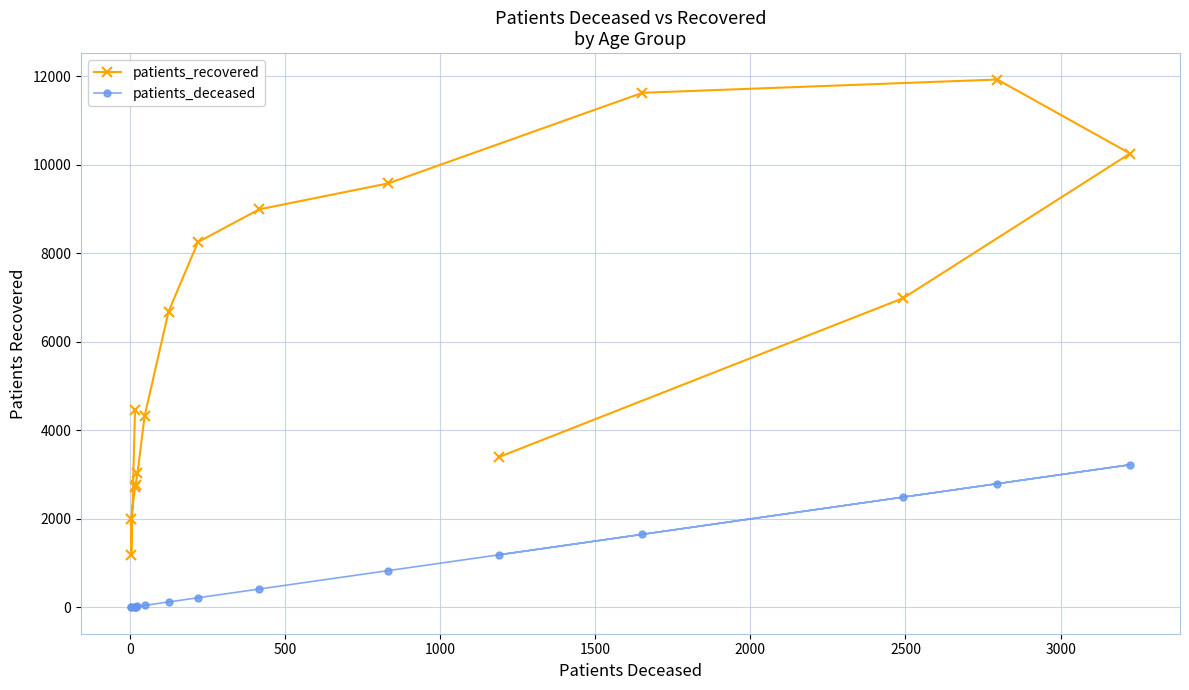

Is it true that patients_deceased equals 23 at 1000?

False